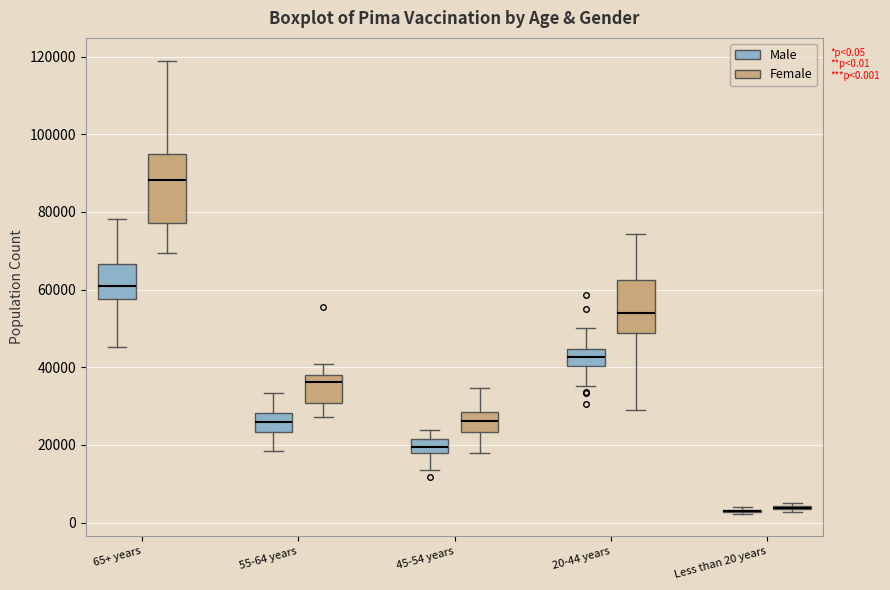

Comparing the boxes themselves (not the whiskers), which one is the tallest?

65+ years (Female)